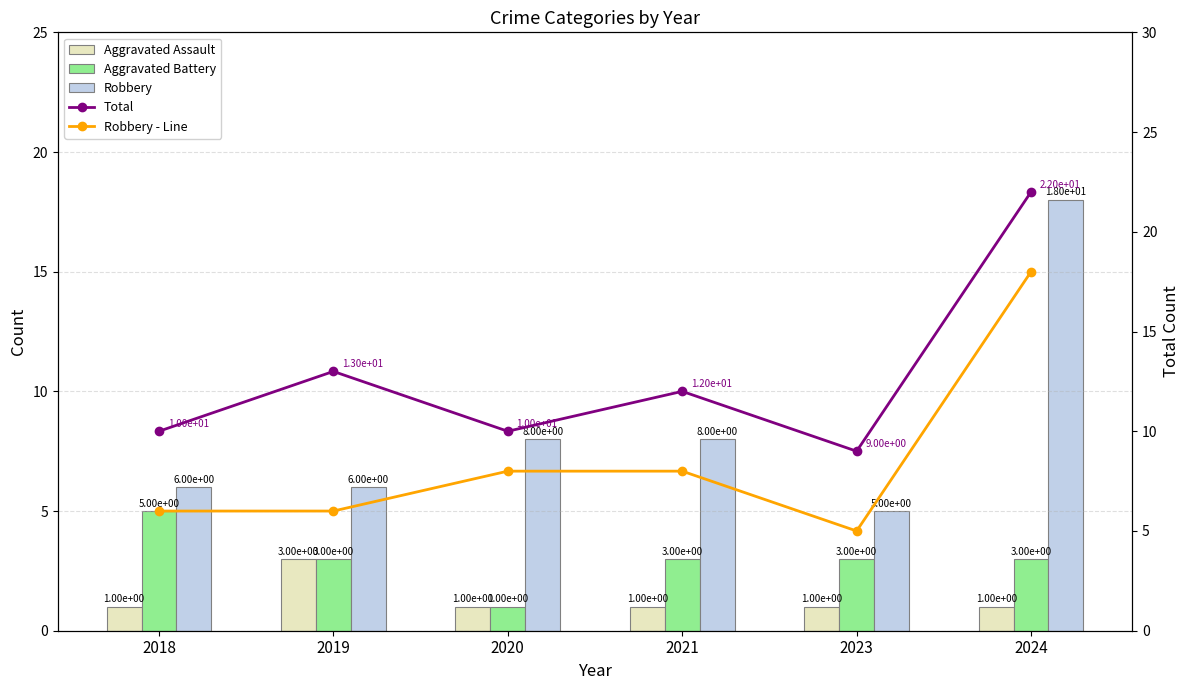

Reading left to right, list all the values displayed in this chart.

Aggravated Assault: 1	3	1	1	1	1
Aggravated Battery: 5	3	1	3	3	3
Robbery: 6	6	8	8	5	18
Total: 10	13	10	12	9	22
Robbery - Line: 6	6	8	8	5	18